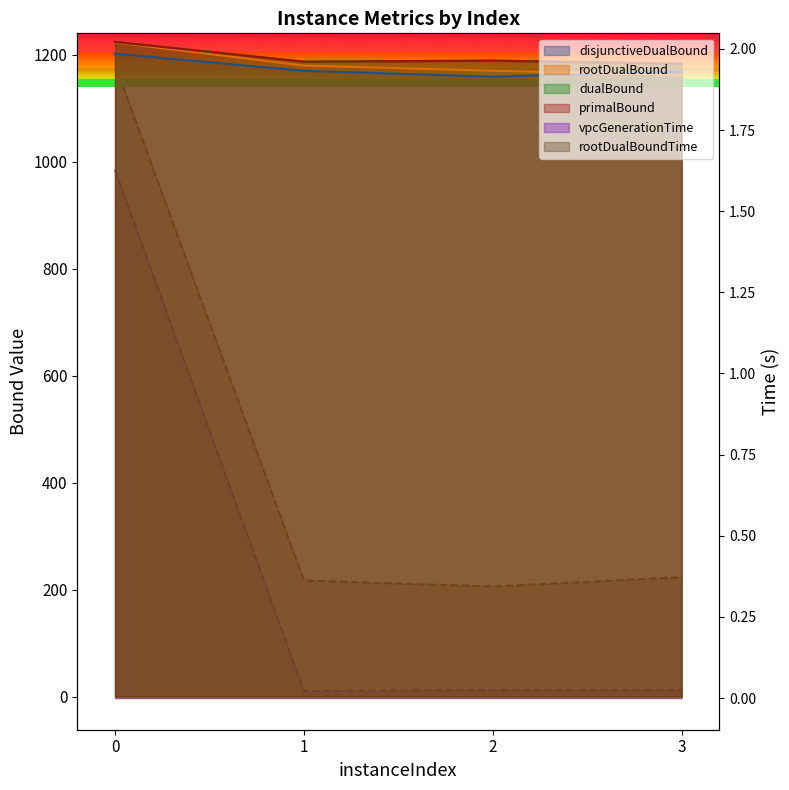

What is the sum of the disjunctiveDualBound values at 2 and 1?

2329.0